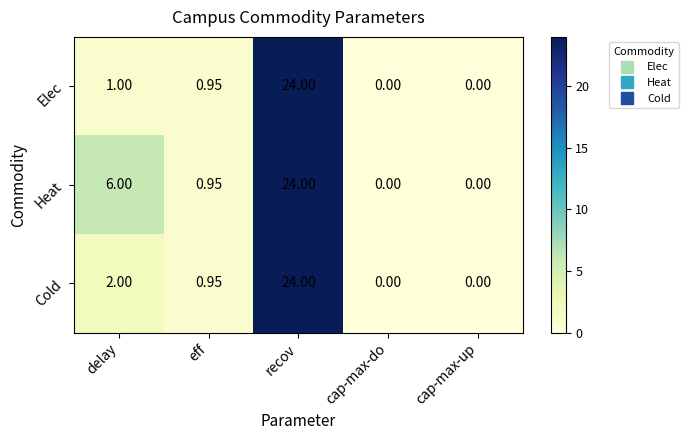

List the series in order of their overall mean, highest first.

Heat, Cold, Elec